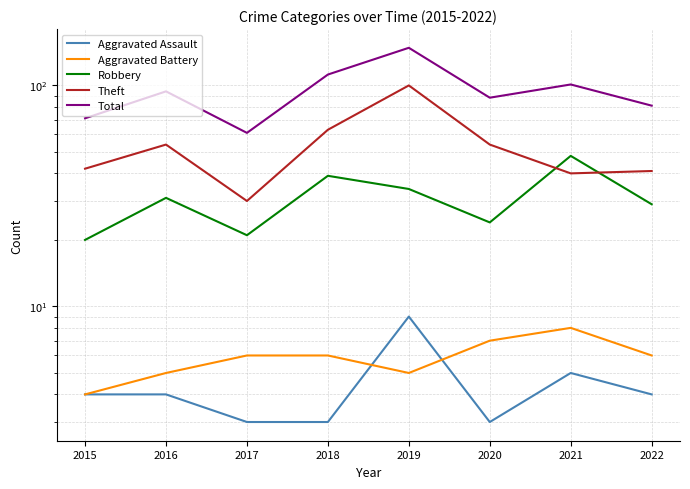

Reading left to right, transcribe all the data shown in this chart.

Aggravated Assault: 4	4	3	3	9	3	5	4
Aggravated Battery: 4	5	6	6	5	7	8	6
Robbery: 20	31	21	39	34	24	48	29
Theft: 42	54	30	63	100	54	40	41
Total: 71	94	61	112	148	88	101	81